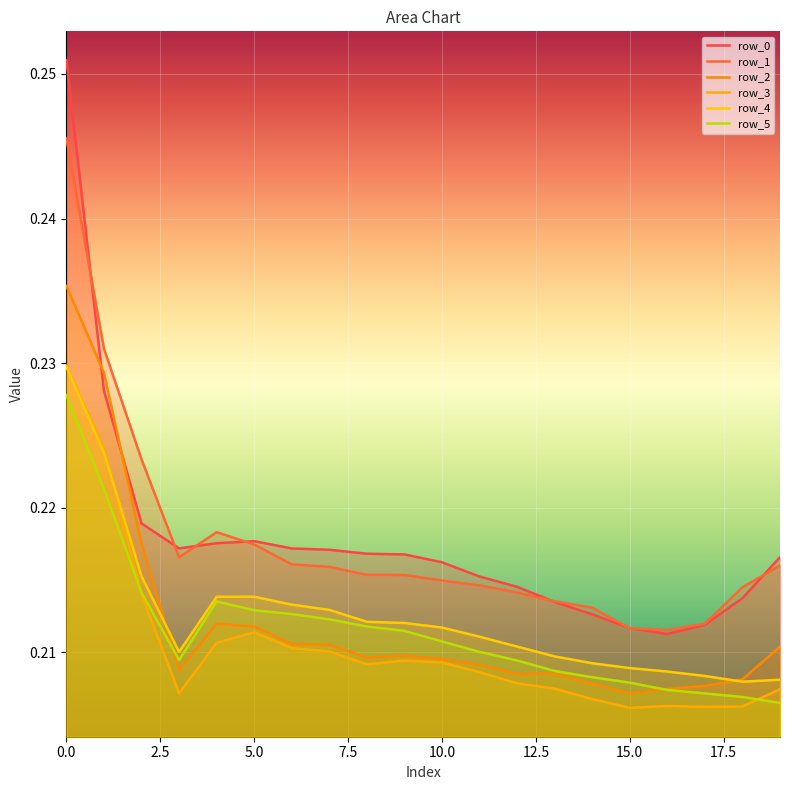

Rank the series at 12 from highest to lowest value.

row_0, row_1, row_4, row_5, row_2, row_3